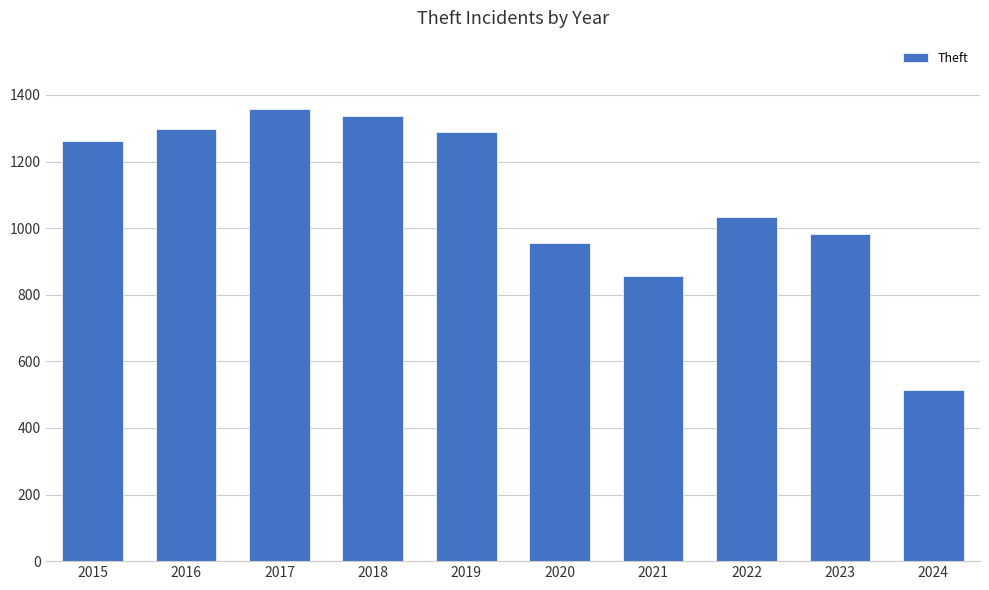

The value at 2020 is 279. True or false?

False